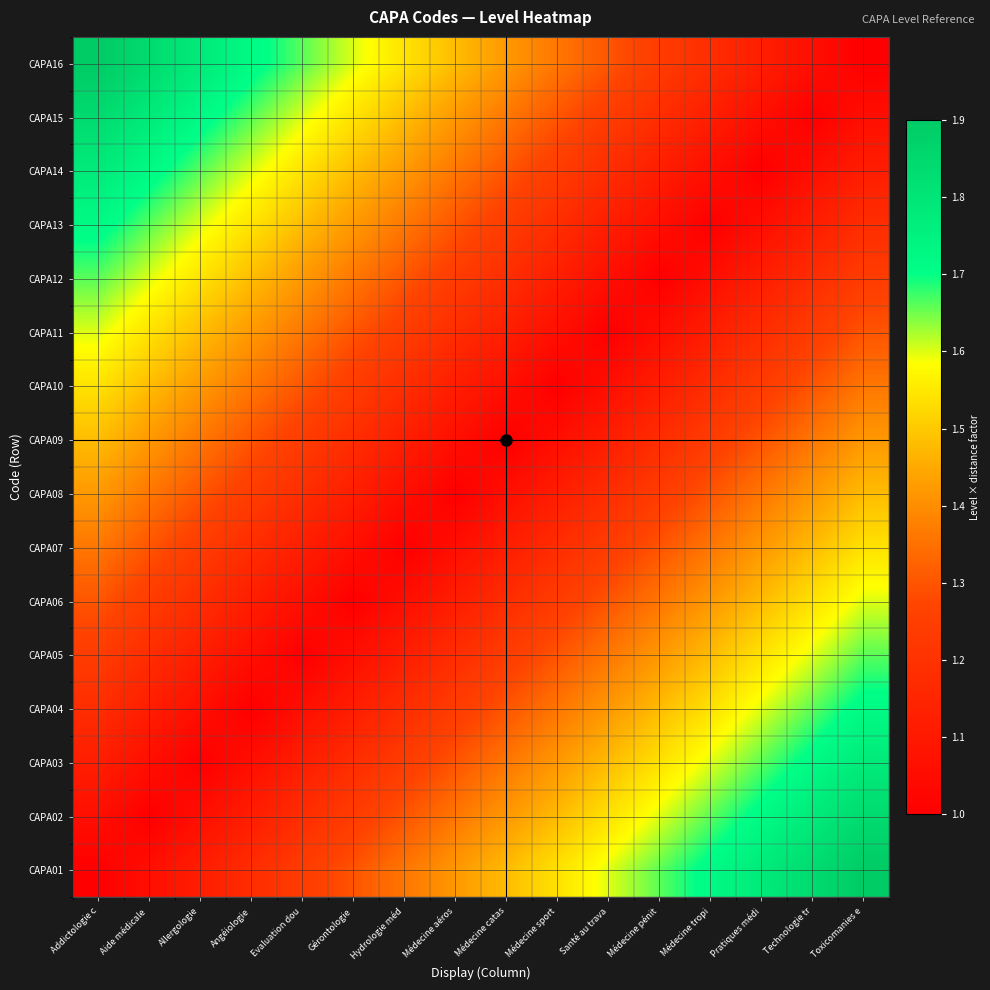

What is the spread (max minus min) of values at Addictologie c?

0.9